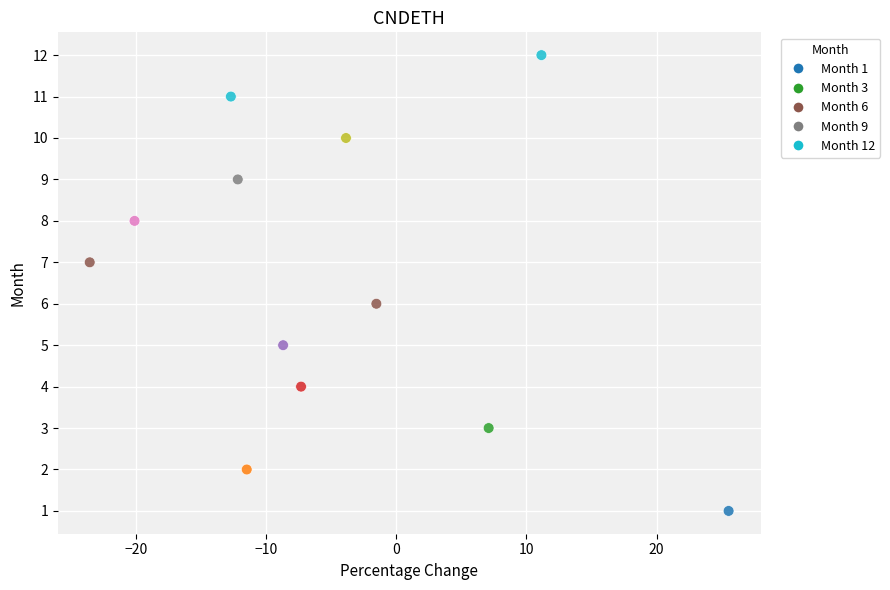

What is the range of Y values (max minus min)?

11